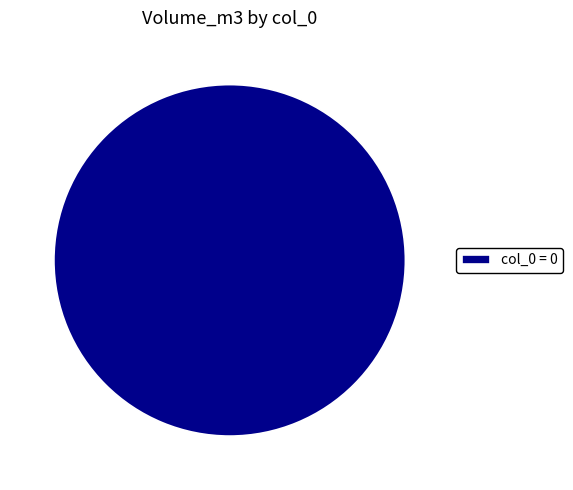

Which slice represents more than half of the pie?

col_0 = 0